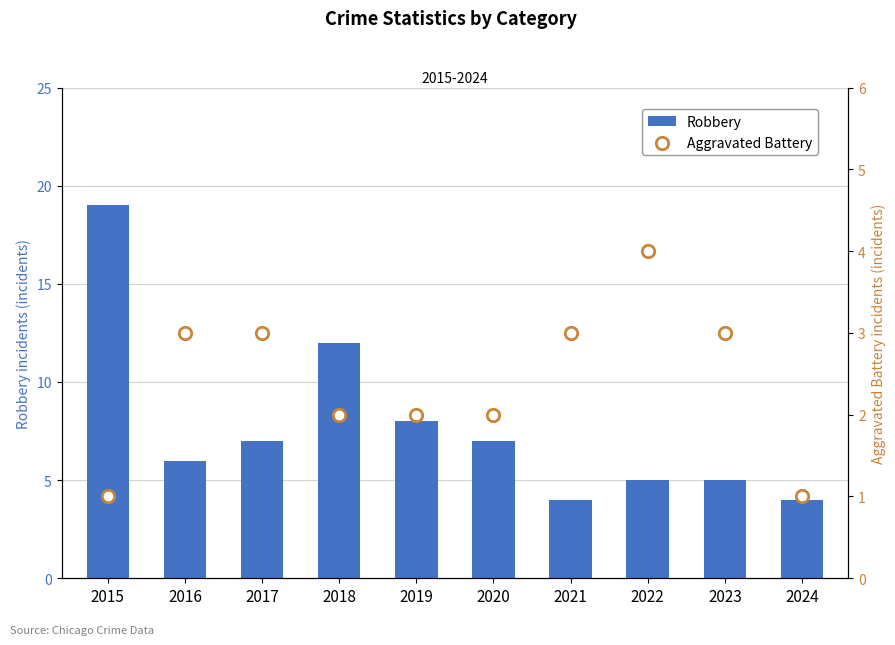

Which series has the largest Y range (max minus min)?

Robbery